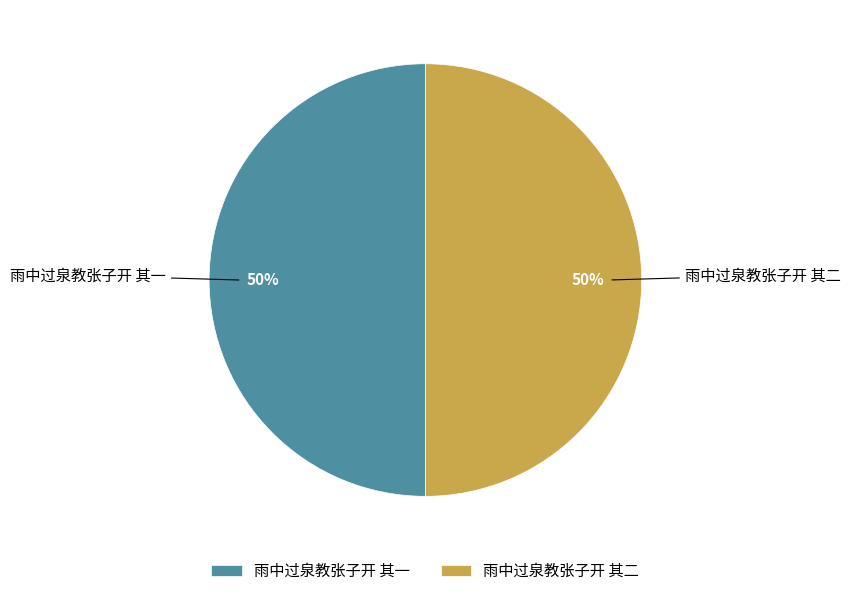

True or false: 雨中过泉教张子开 其一 accounts for 50% of the total.

True